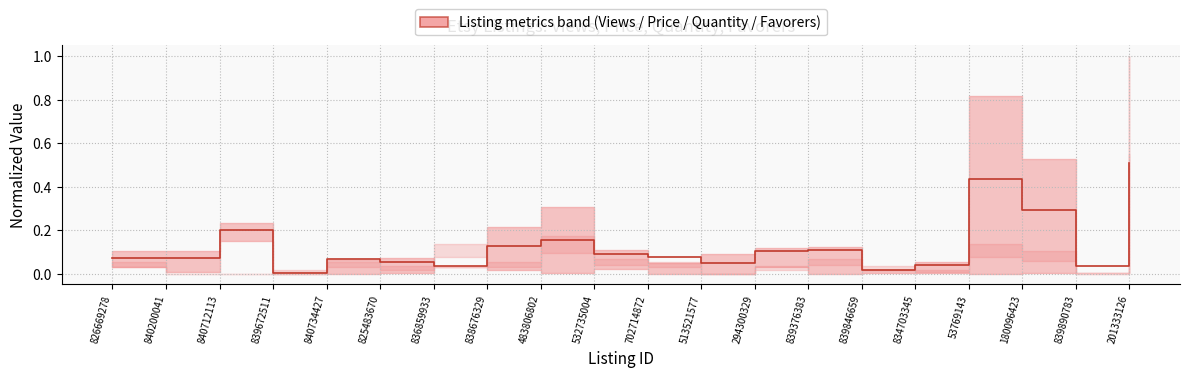

How many series are shown in this chart?

1